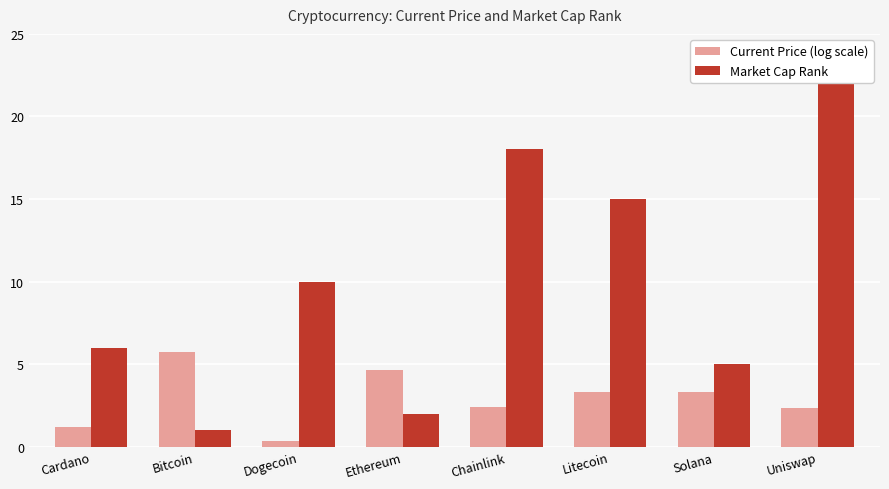

What is the spread (max minus min) of values at Uniswap?

19.7